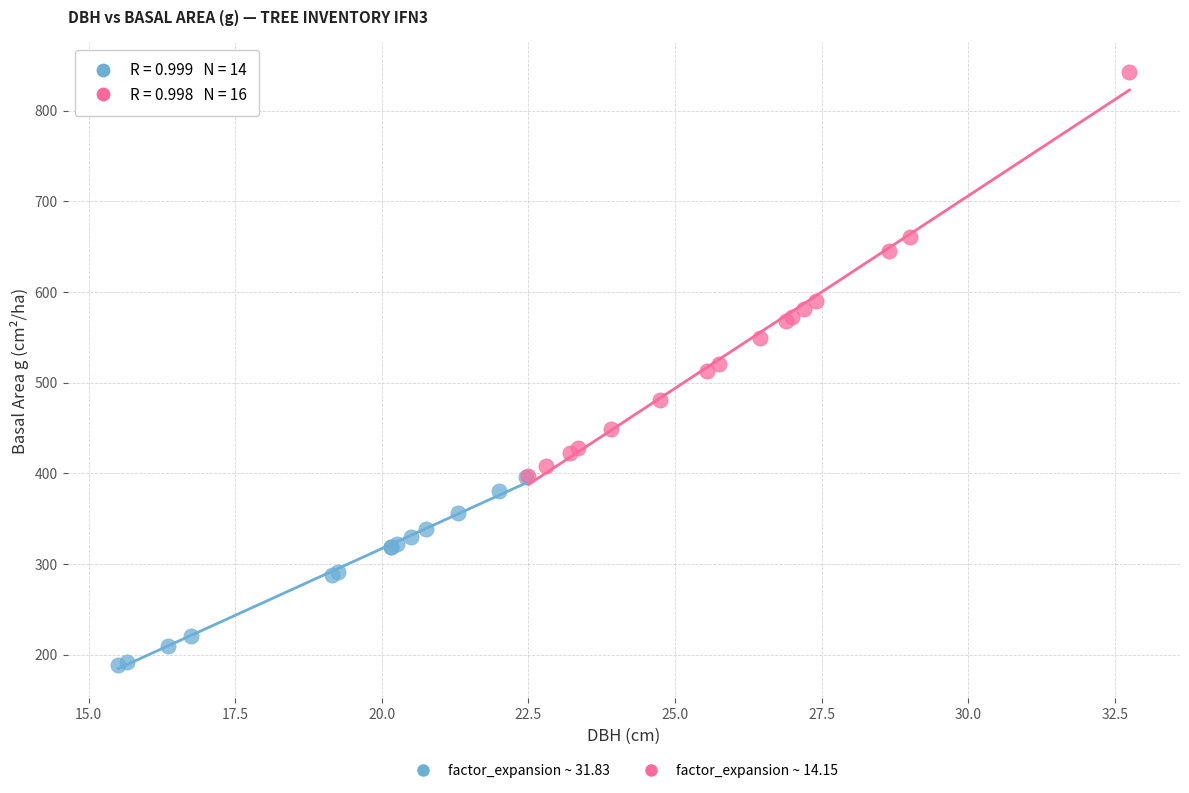

Which series reaches the minimum Y coordinate?

factor_expansion ~ 31.83